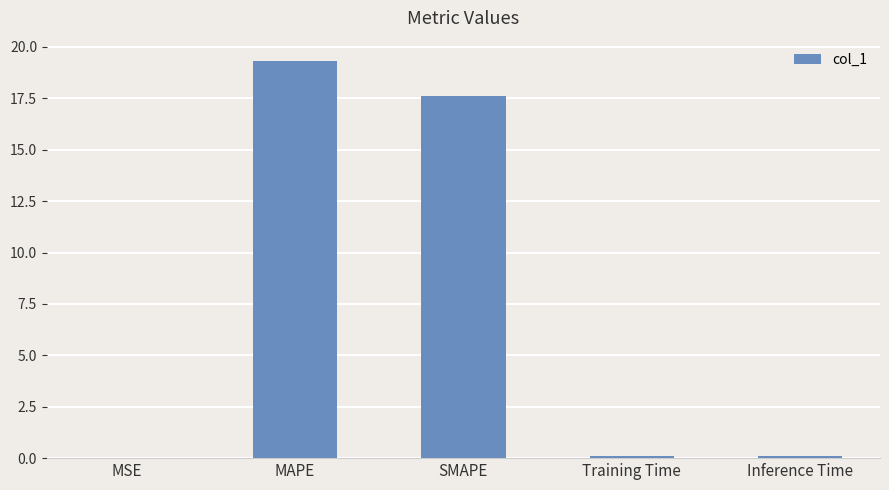

The chart shows a value of 19.3 at MAPE. True or false?

True